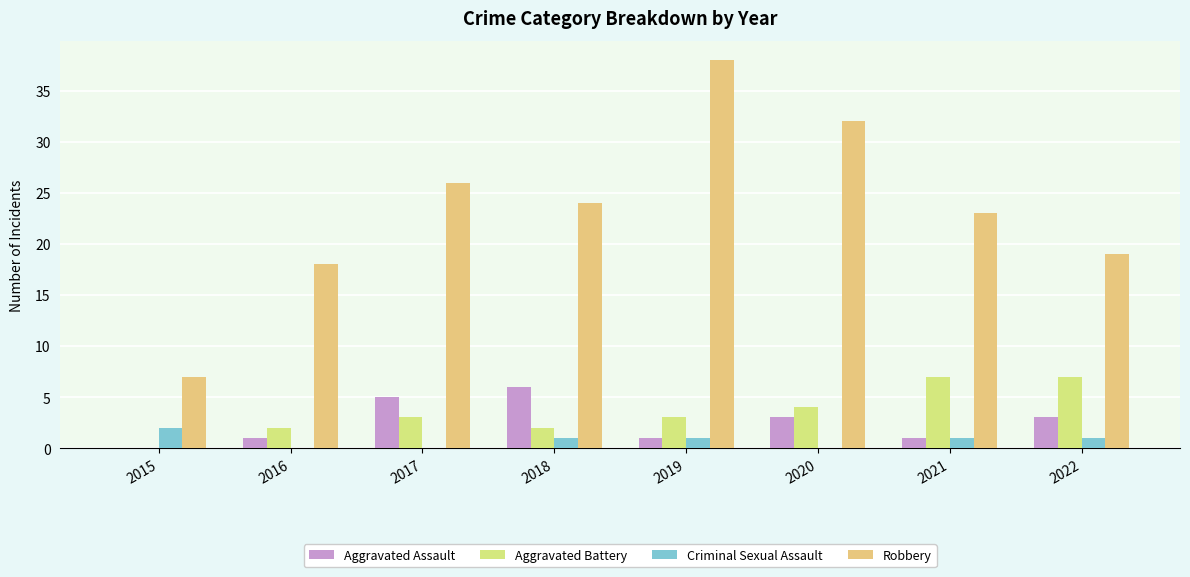

Rank the series at 2022 from lowest to highest value.

Criminal Sexual Assault, Aggravated Assault, Aggravated Battery, Robbery